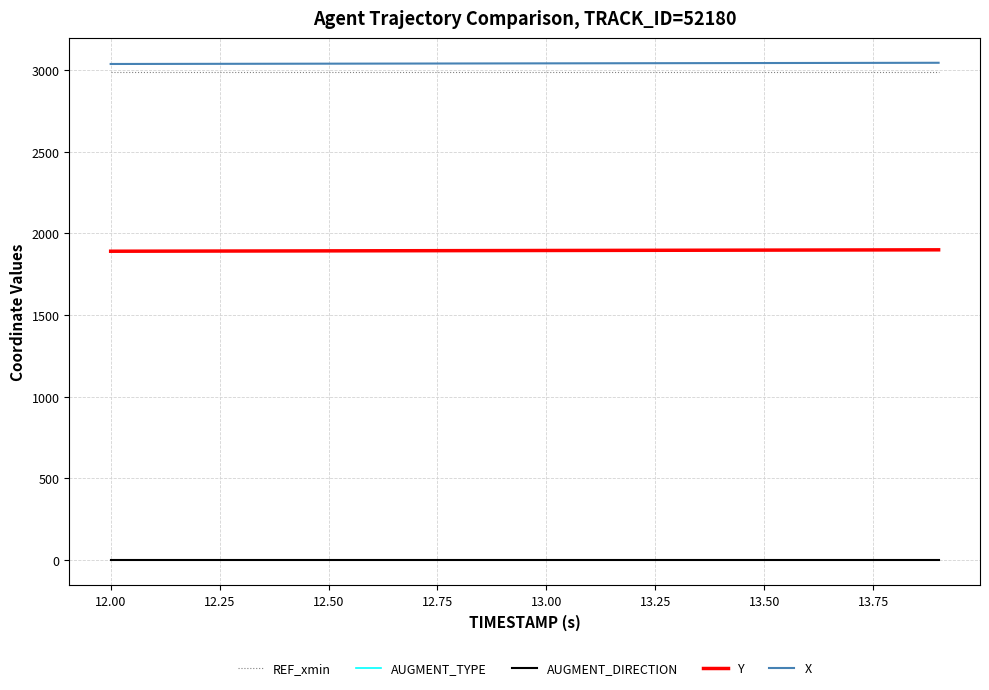

What is the lowest value of the Y series?

1890.2